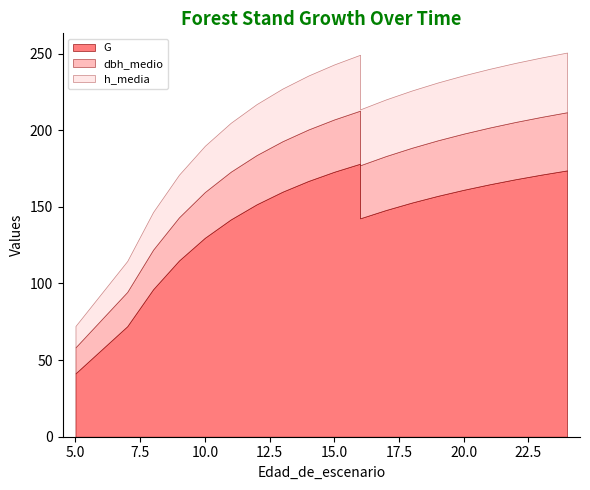

Does the chart have visible grid lines?

No